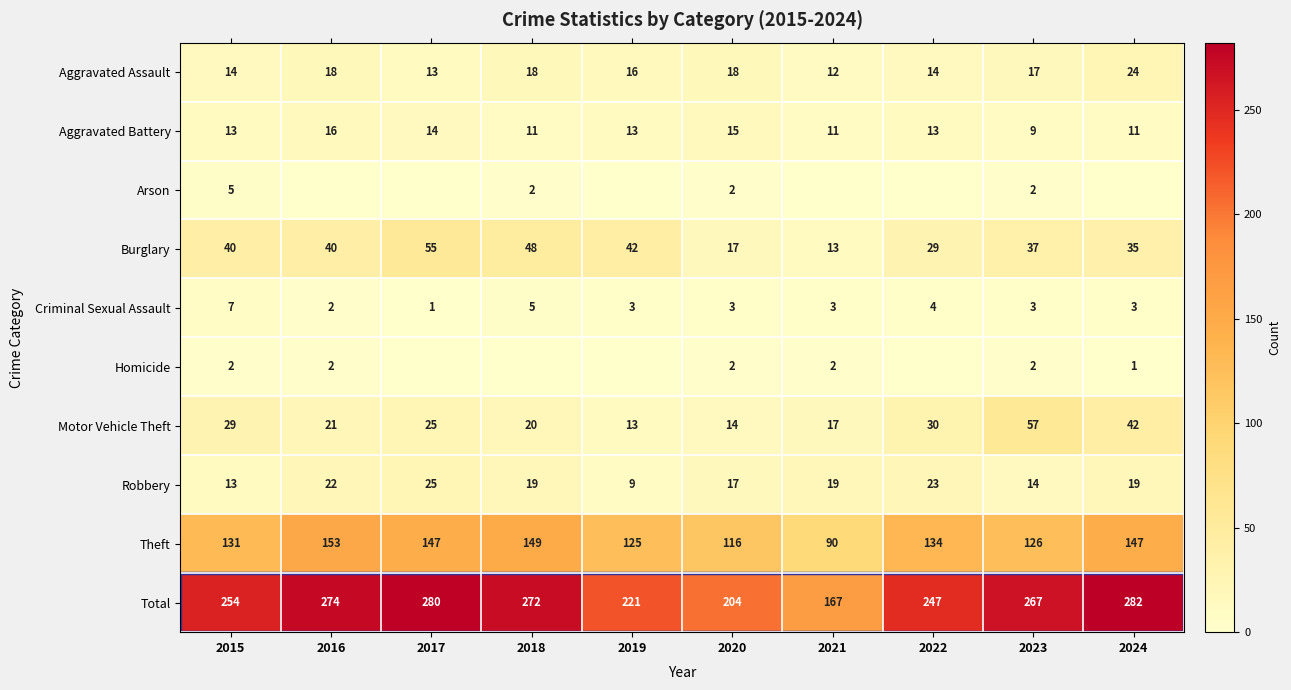

At which label is Total closest to 224?

2019